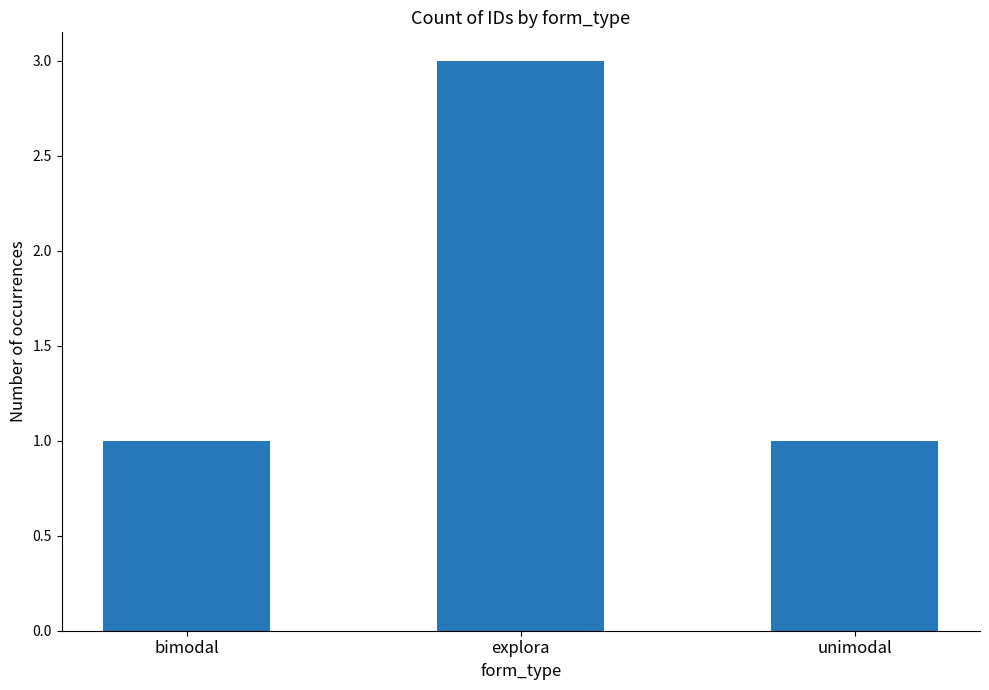

What is the value of the 3rd bar from the left?

1